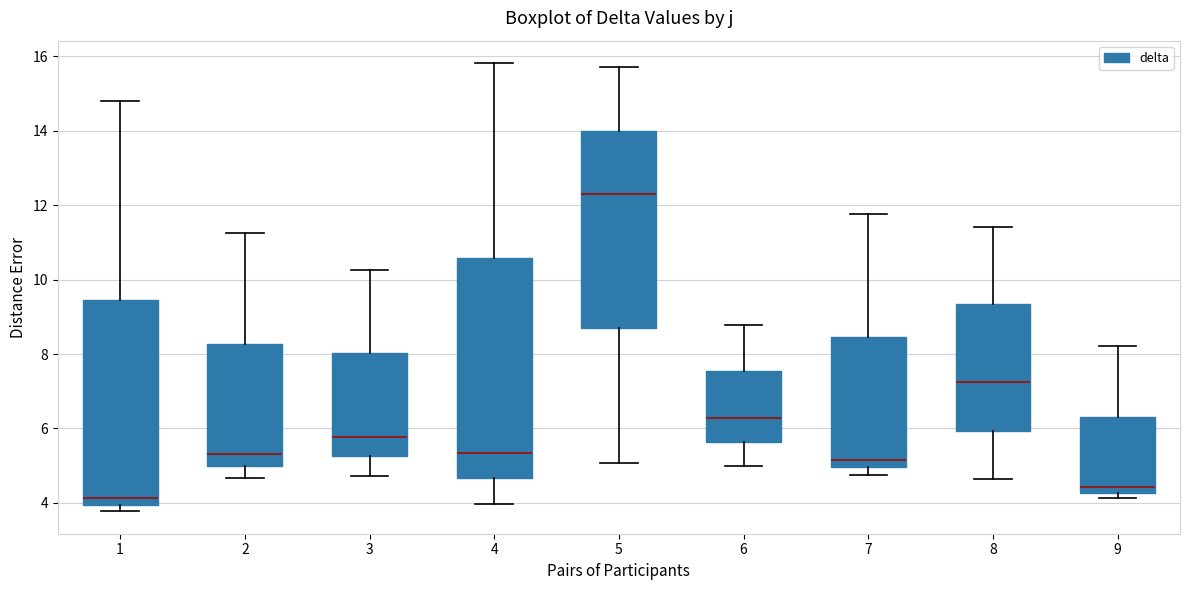

Reading left to right, read every box against the y-axis: the position of its median line, the range the box covers, and the ends of its whiskers. The values are not printed on the chart, so give them approximately, as read against the axis.

1: median 4.2, box 4.0 to 9.4, whiskers 3.8 to 14.8
2: median 5.4, box 5.0 to 8.2, whiskers 4.6 to 11.2
3: median 5.8, box 5.2 to 8.0, whiskers 4.8 to 10.2
4: median 5.4, box 4.6 to 10.6, whiskers 4.0 to 15.8
5: median 12.4, box 8.6 to 14.0, whiskers 5.0 to 15.8
6: median 6.2, box 5.6 to 7.6, whiskers 5.0 to 8.8
7: median 5.2, box 5.0 to 8.4, whiskers 4.8 to 11.8
8: median 7.2, box 6.0 to 9.4, whiskers 4.6 to 11.4
9: median 4.4, box 4.2 to 6.4, whiskers 4.2 (just below the box's lower edge) to 8.2